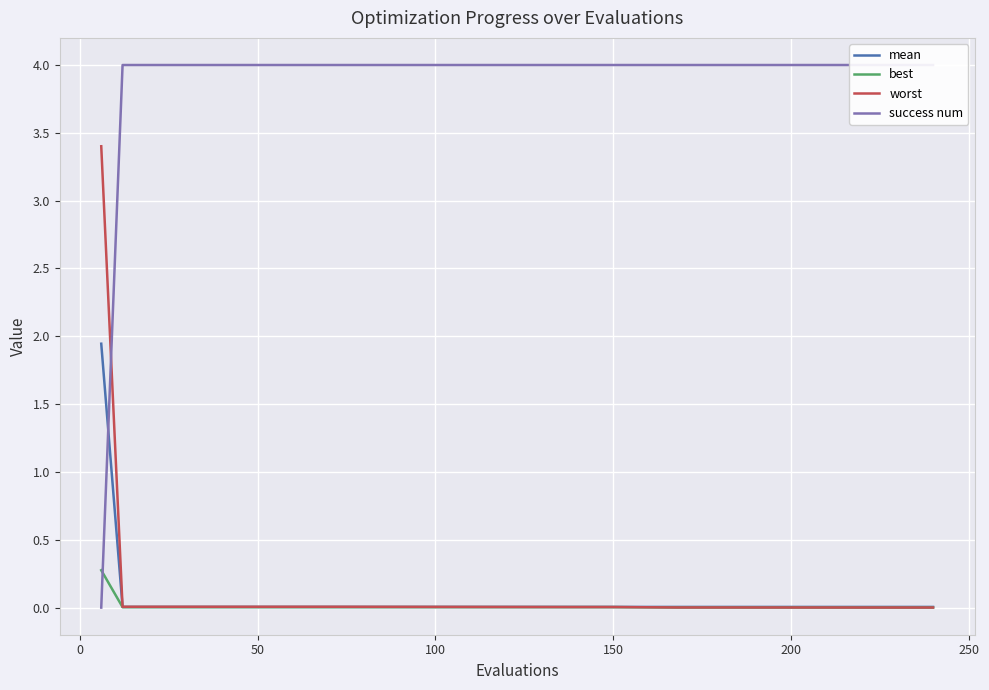

What is the sum of all success num values?

76.0